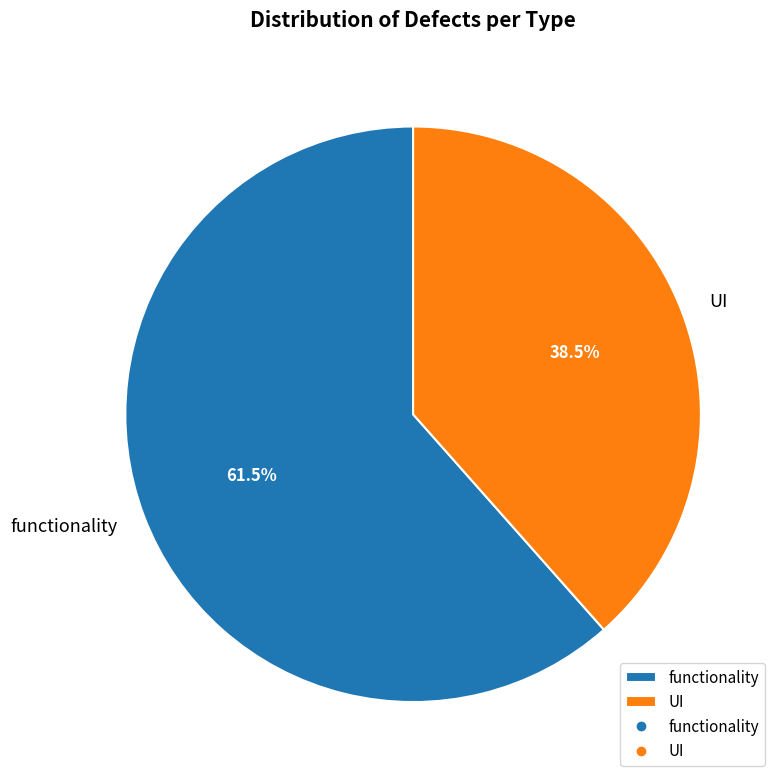

What is the ratio of the value at UI to the value at functionality?

0.6